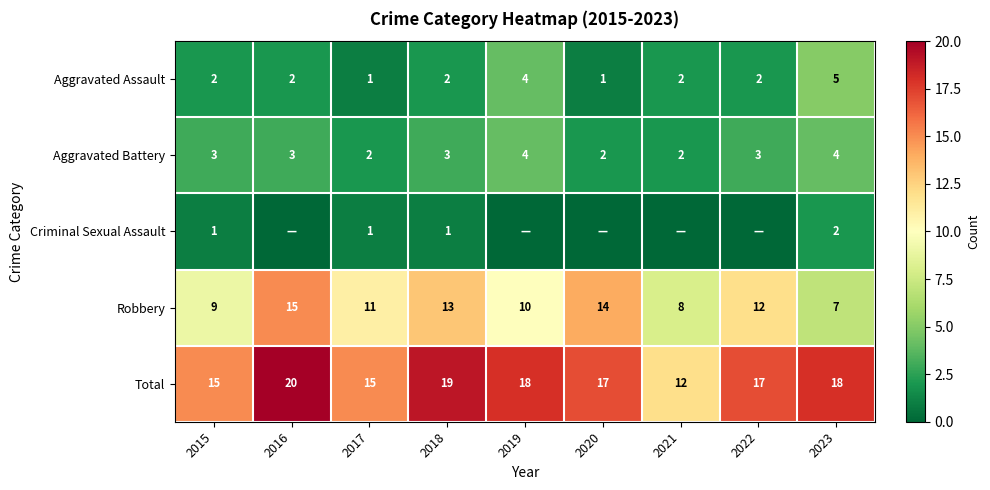

Between 2017 and 2018, which series saw the biggest shift?

Total